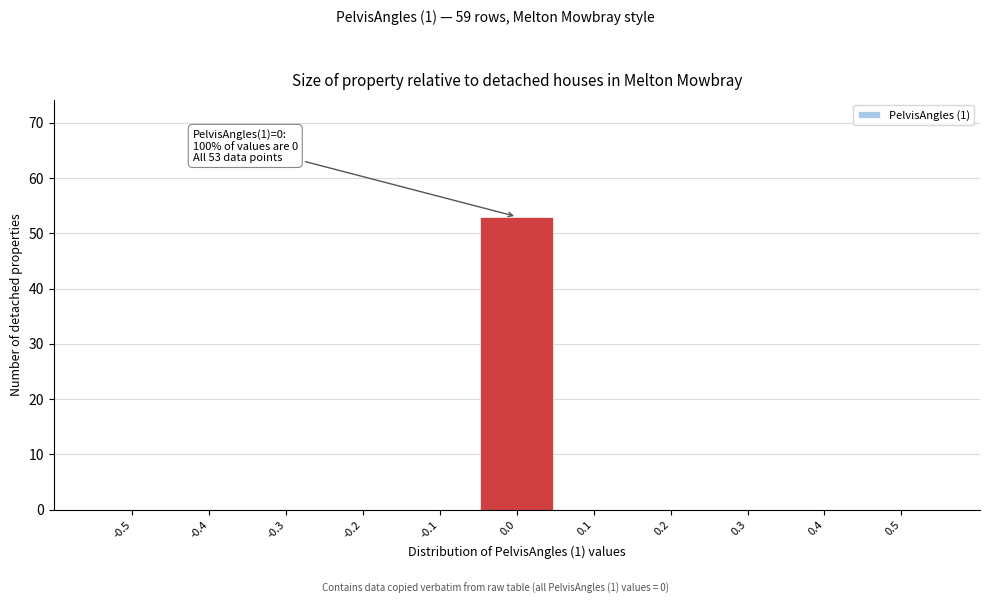

Reading left to right, extract all data points from this chart.

-0.5=0	-0.4=0	-0.3=0	-0.2=0	-0.1=0	0.0=53	0.1=0	0.2=0	0.3=0	0.4=0	0.5=0